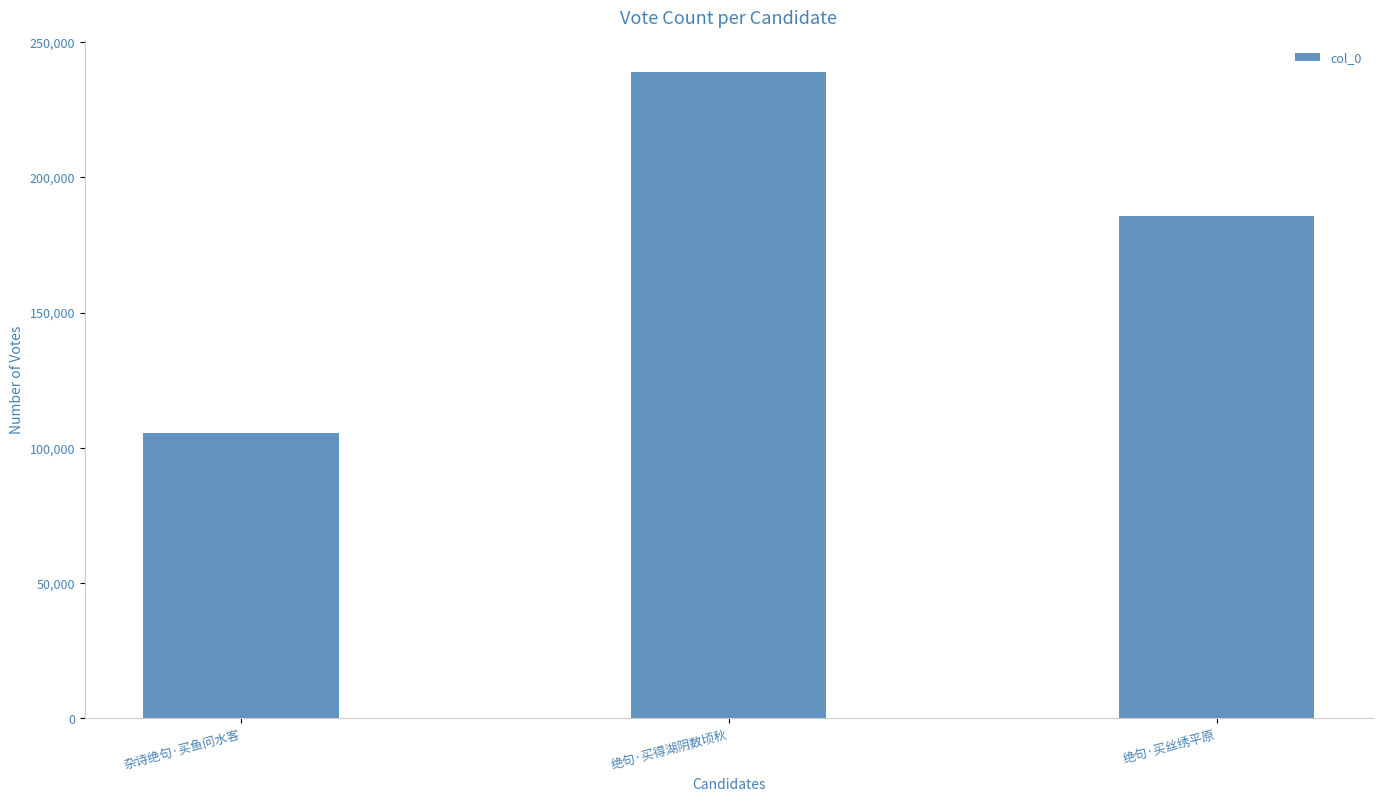

Read the value at 绝句·买丝绣平原.

185763